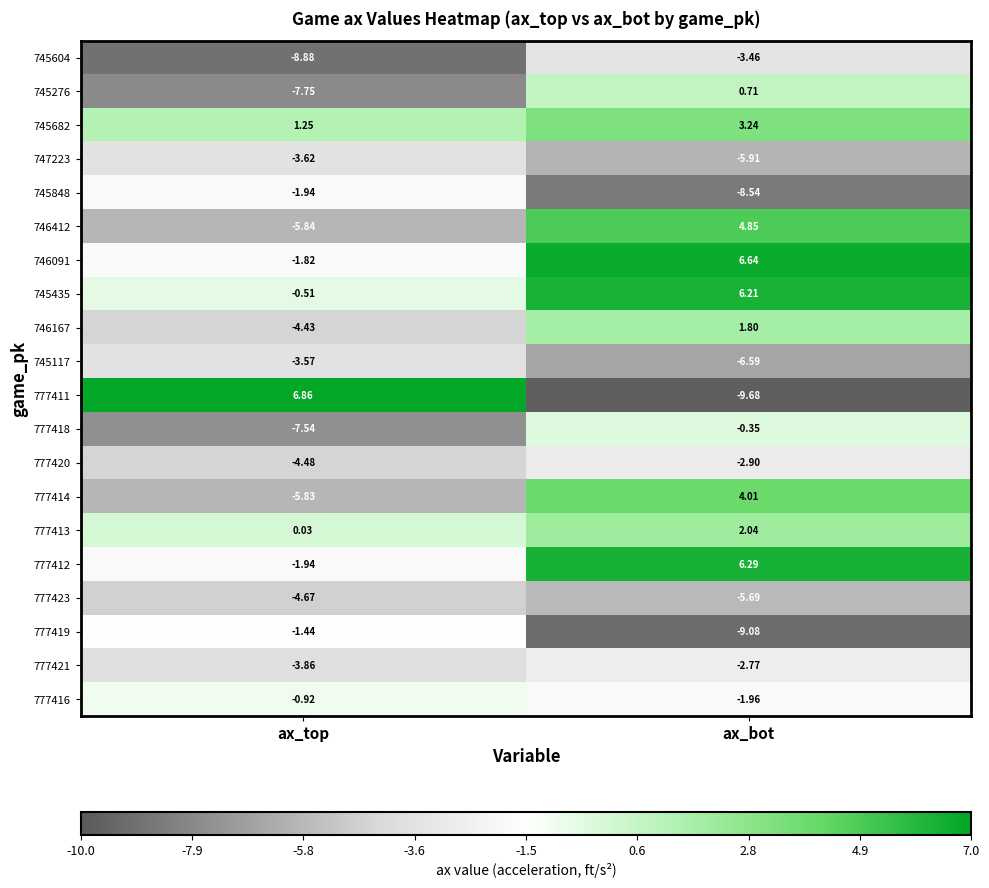

Which series has the largest range (max minus min)?

777411